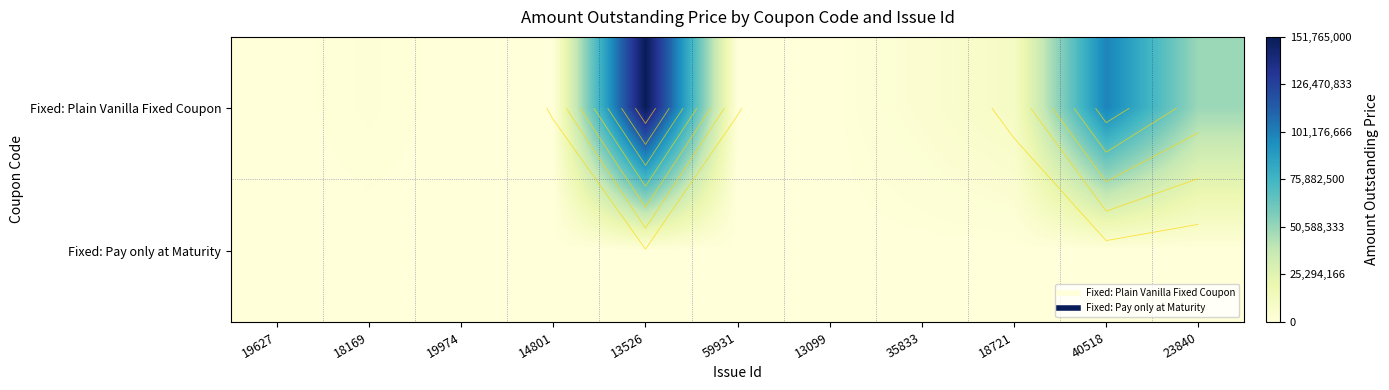

Between 18721 and 19974, which is larger?

18721